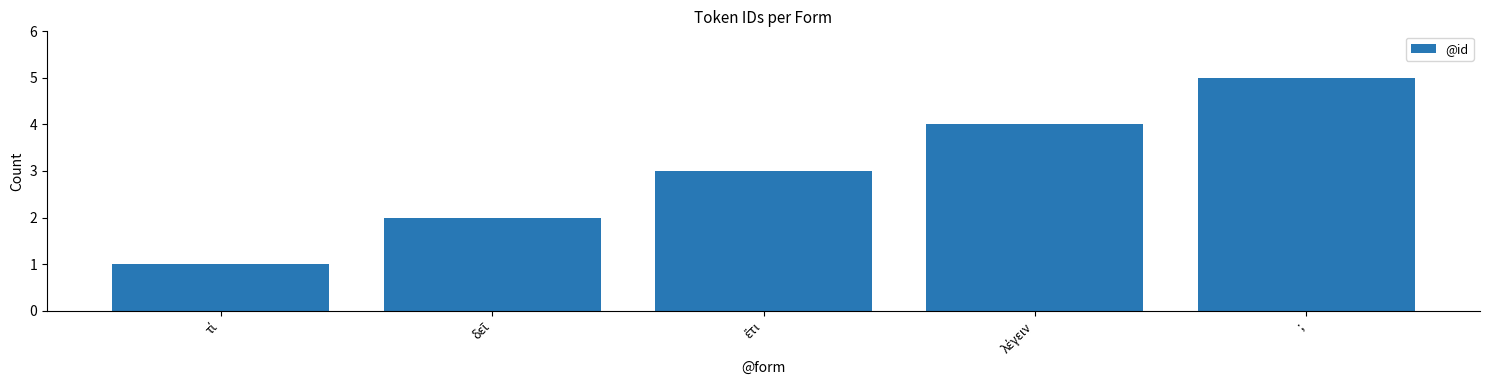

Which category has the highest value across all series?

;